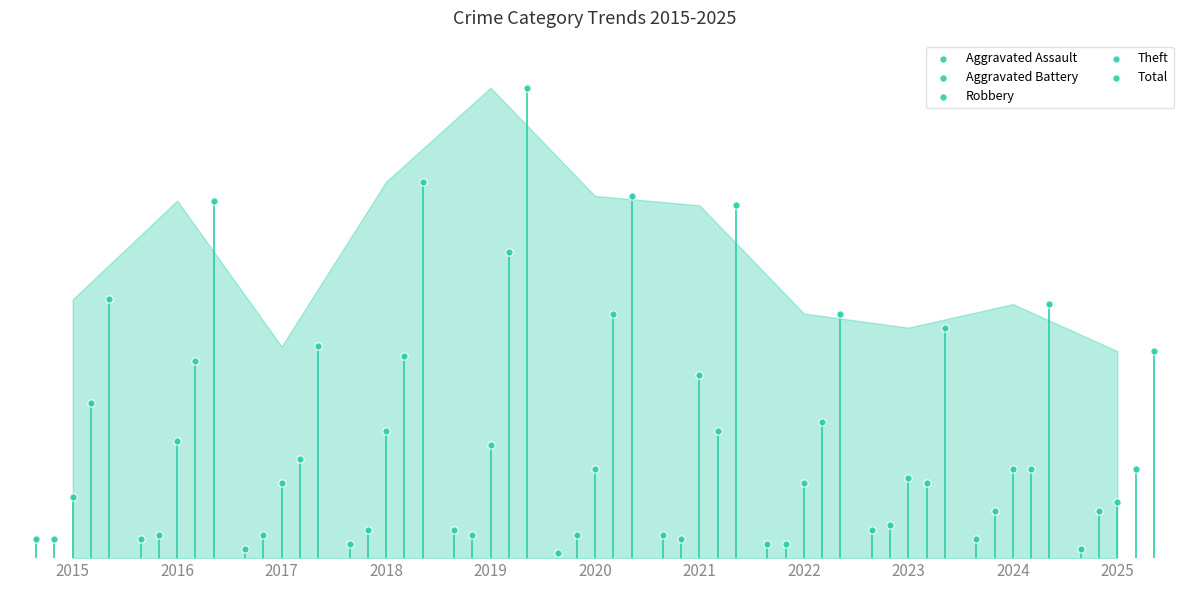

Which series reaches the maximum Y coordinate?

Total